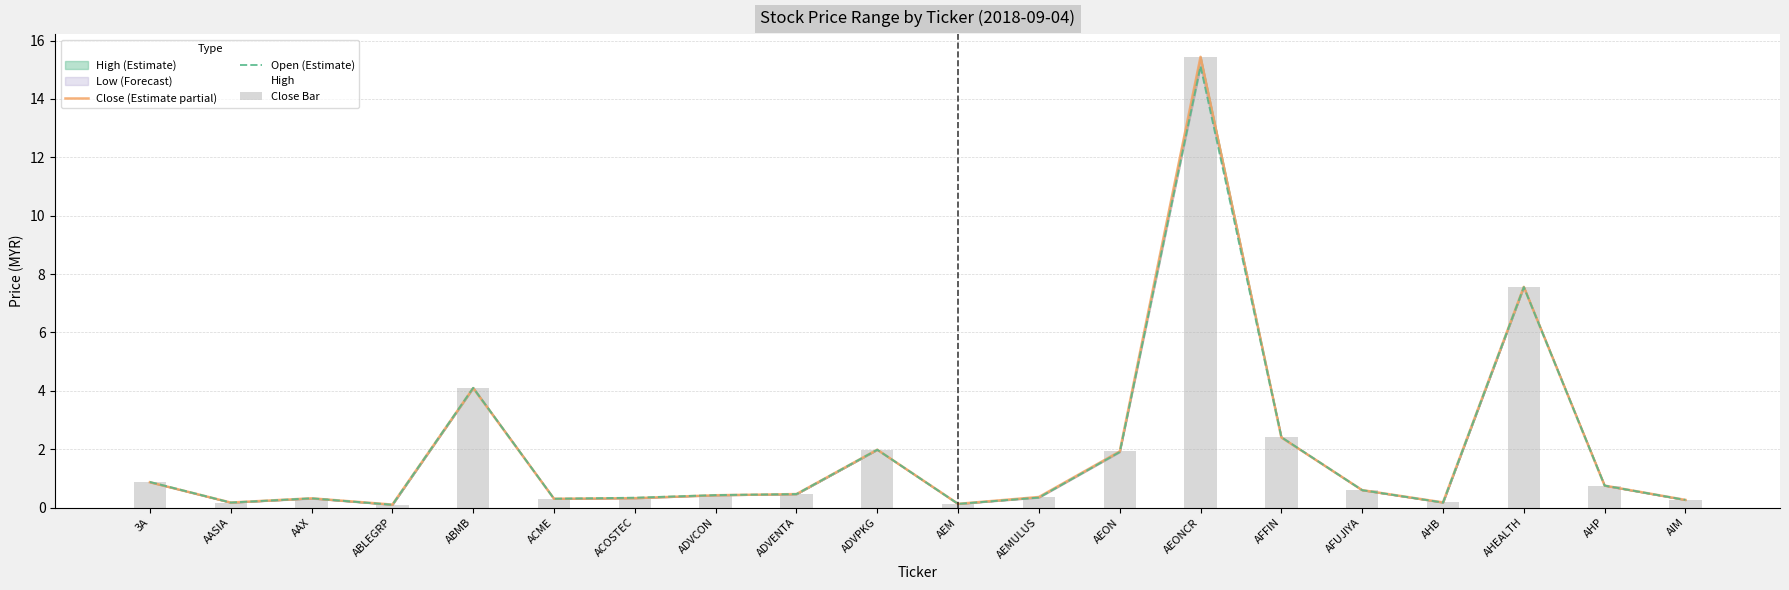

At which category is the sum across all series the highest?

AEONCR